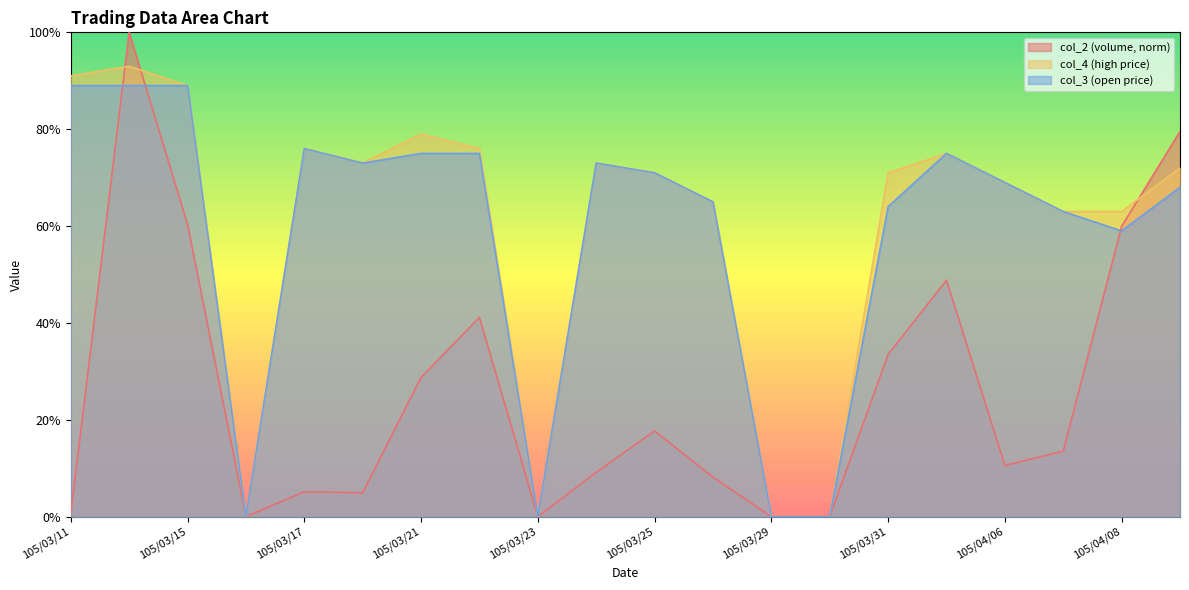

True or false: col_4 and col_3 cross at least once.

False